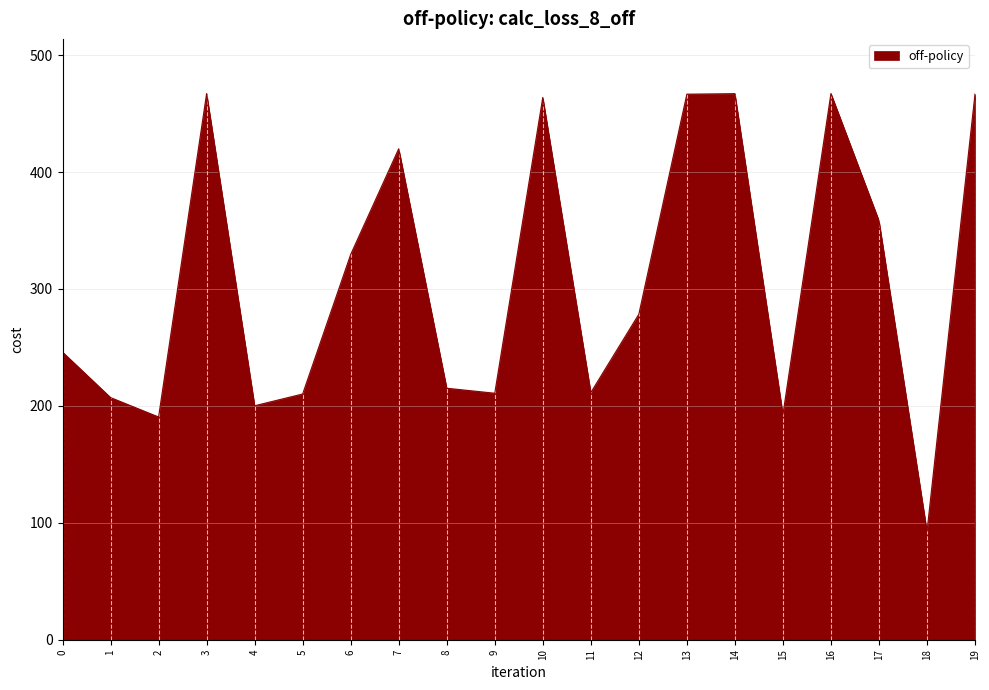

What is the difference between the maximum and minimum values?

374.6